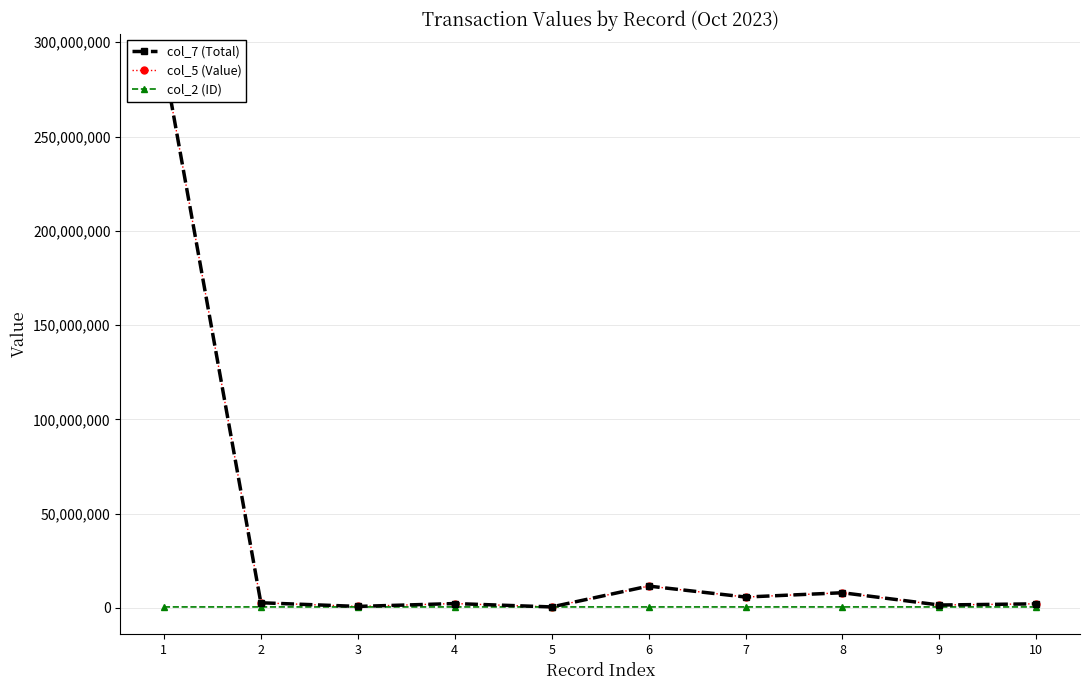

At how many categories does at least one series exceed 121817451?

1